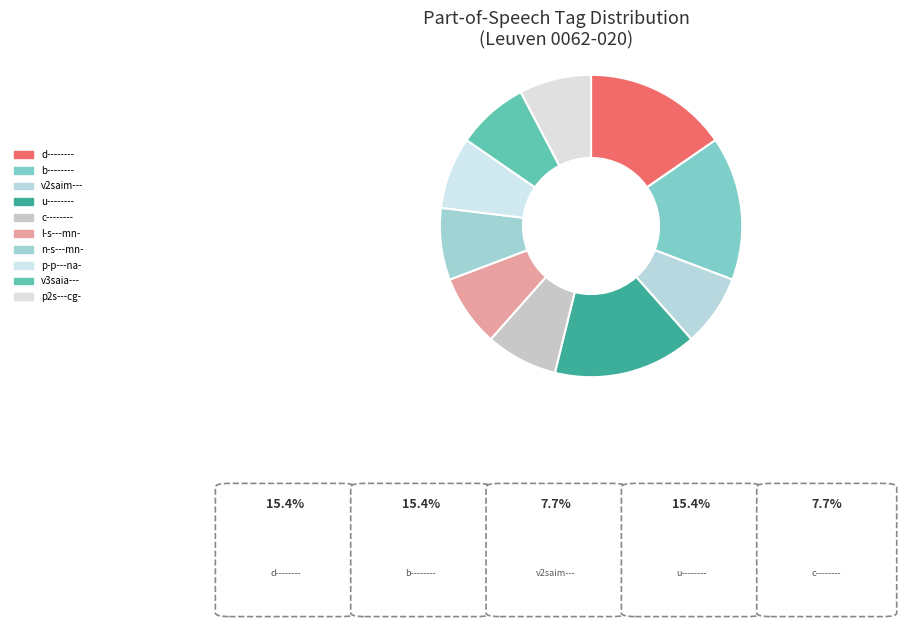

How many slices are in this pie chart?

10